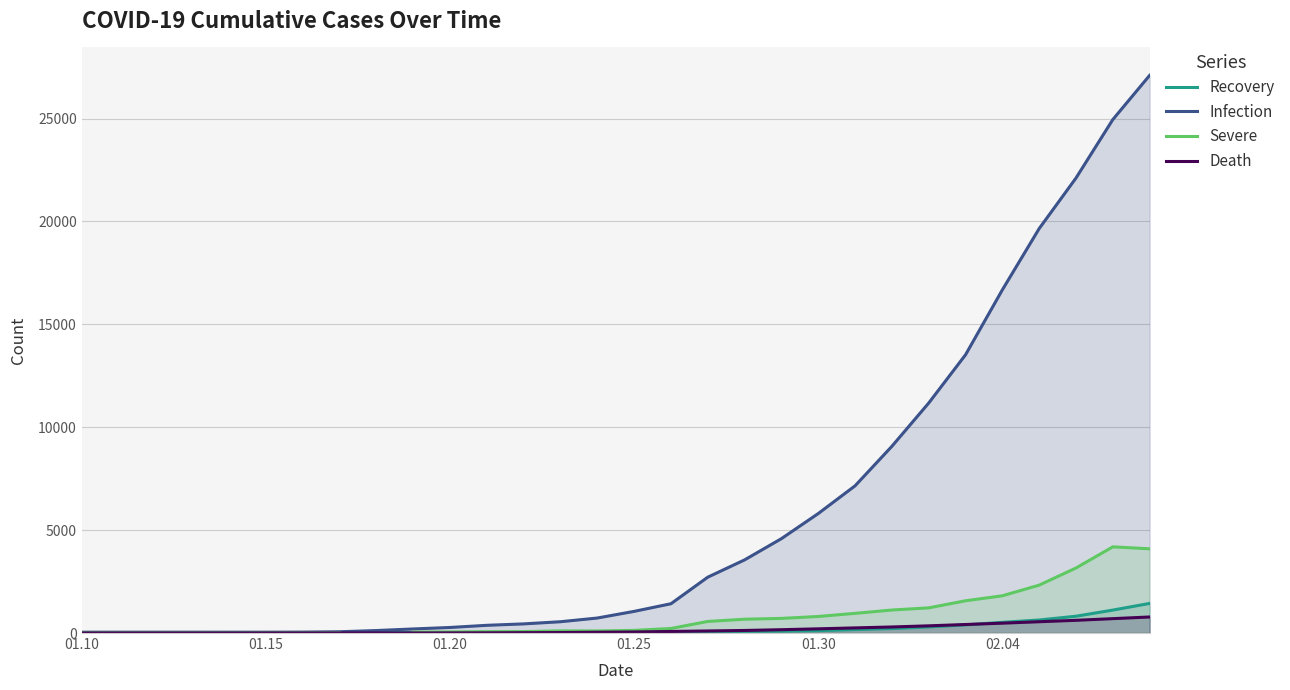

Which series has the widest spread of values?

Infection